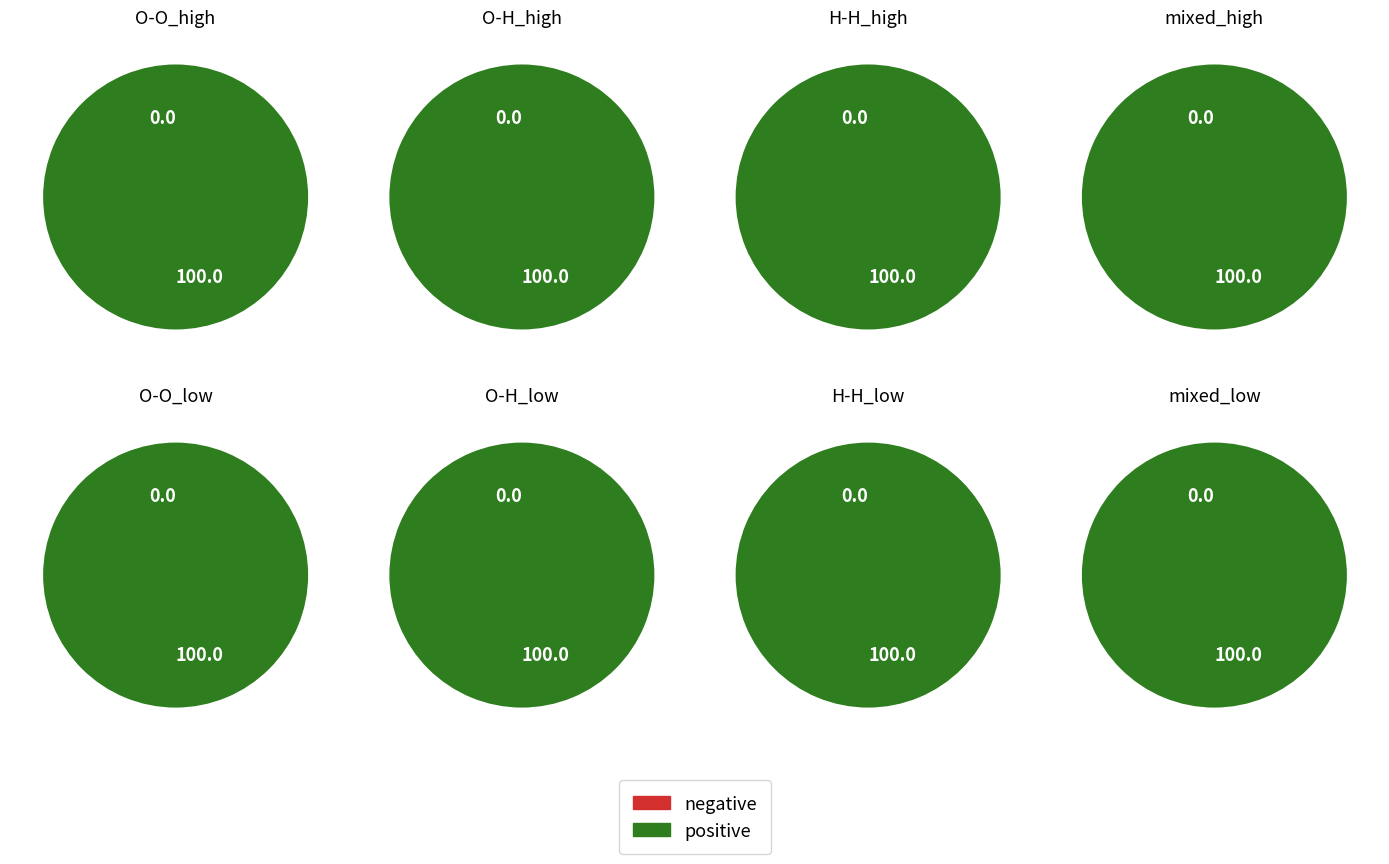

Is it true that 0 is 0% of the pie?

True